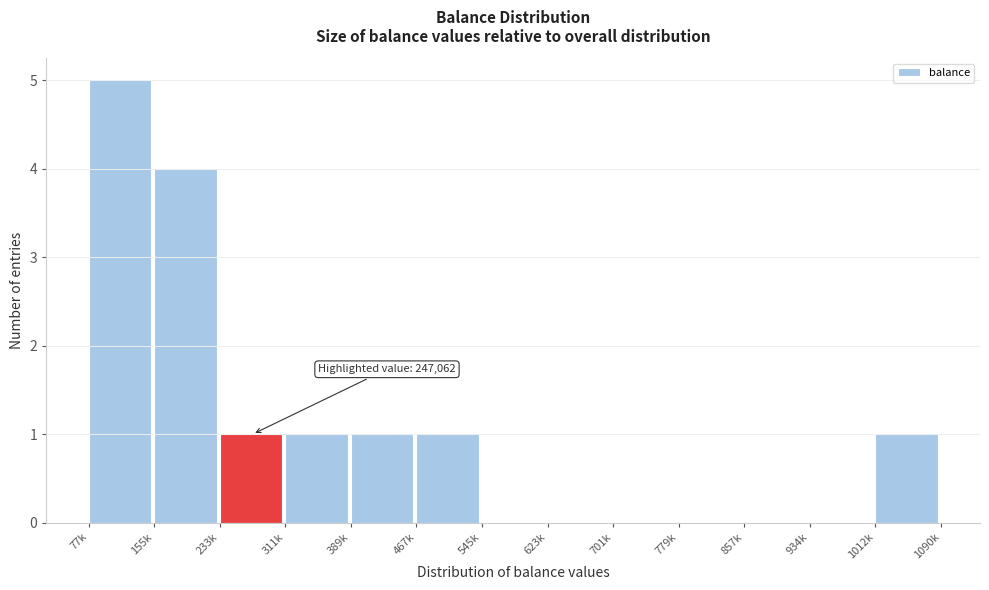

Reading right to left, what are all the values shown in this chart?

1012k=1	934k=0	857k=0	779k=0	701k=0	623k=0	545k=0	467k=1	389k=1	311k=1	233k=1	155k=4	77k=5